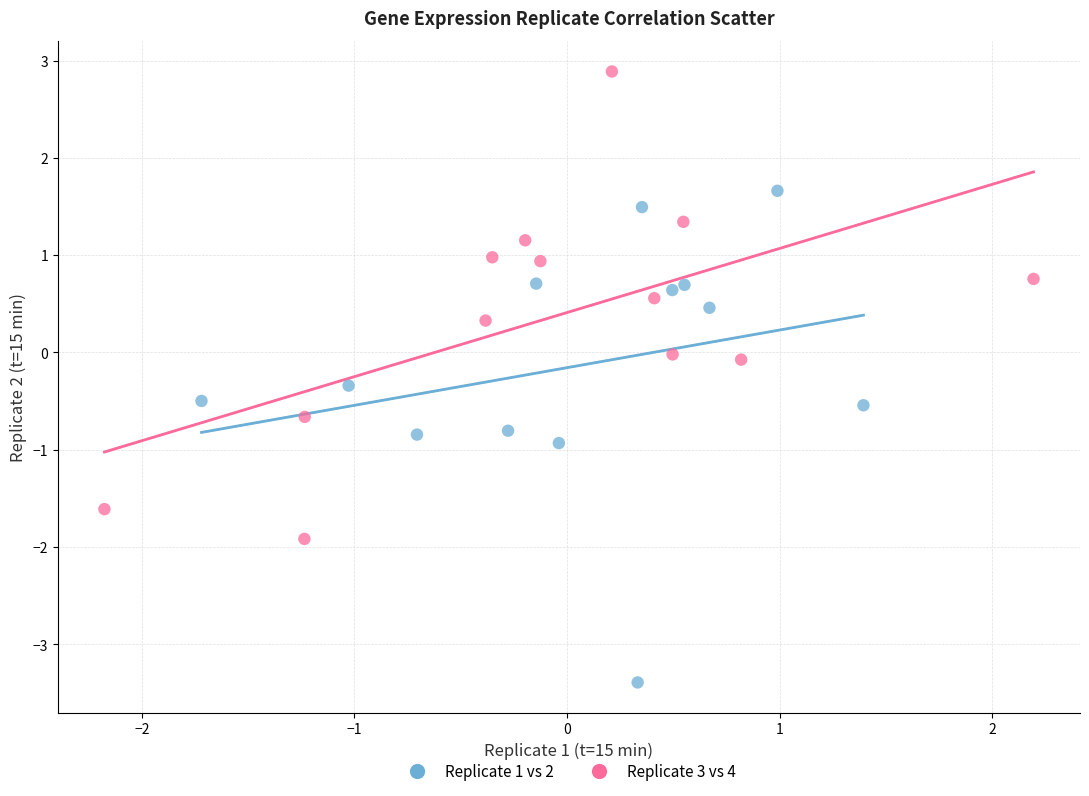

Which series reaches the minimum Y coordinate?

Replicate 1 vs 2